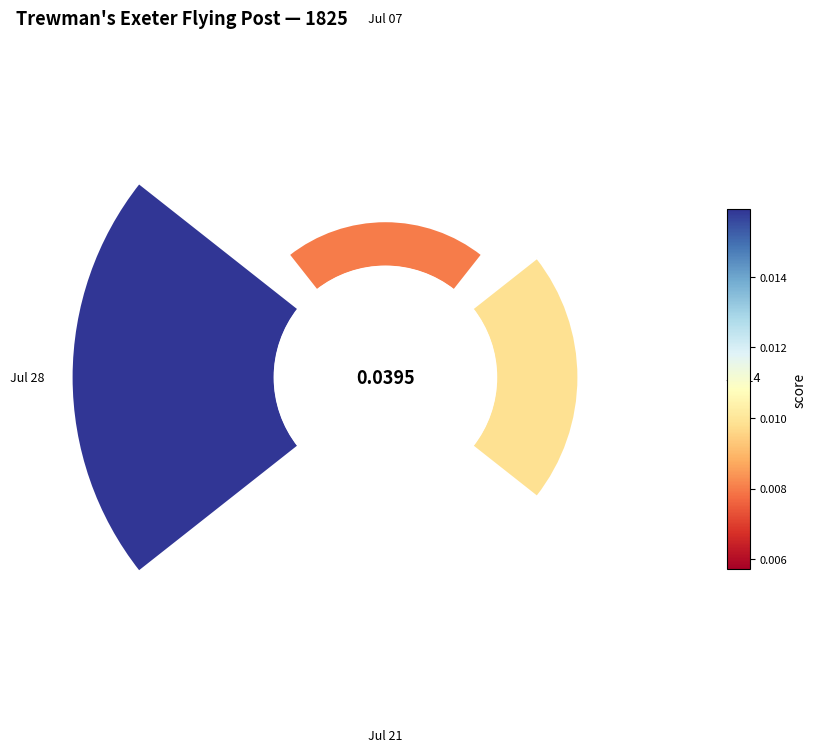

Is it true that 0° is 19% of the pie?

False